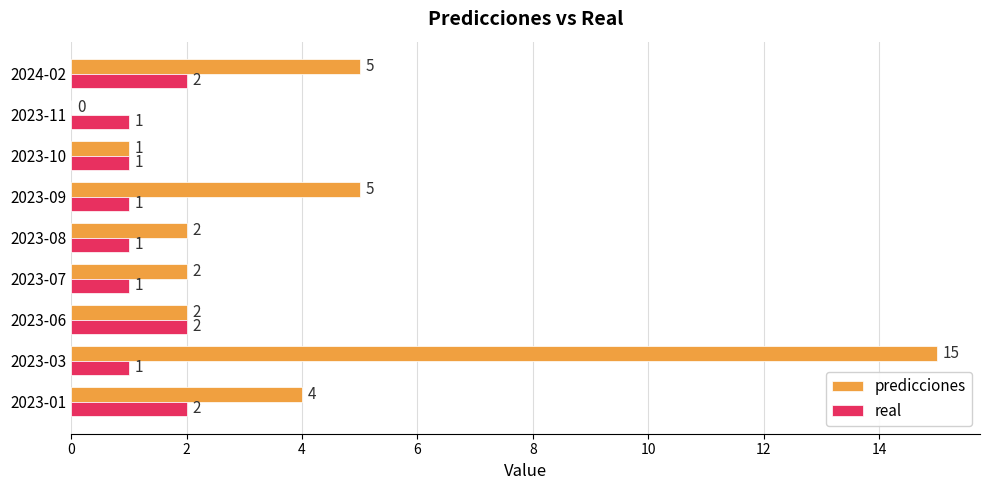

What is the greatest value displayed?

15